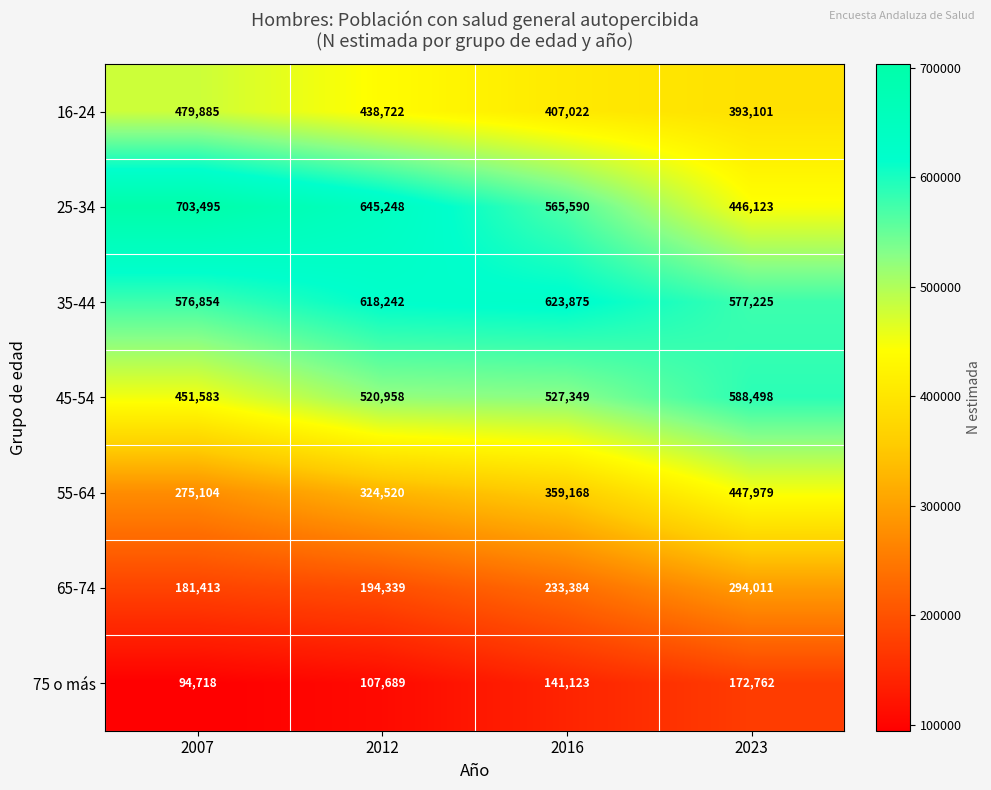

The value of 45-54 at 2007 is 451583. True or false?

True